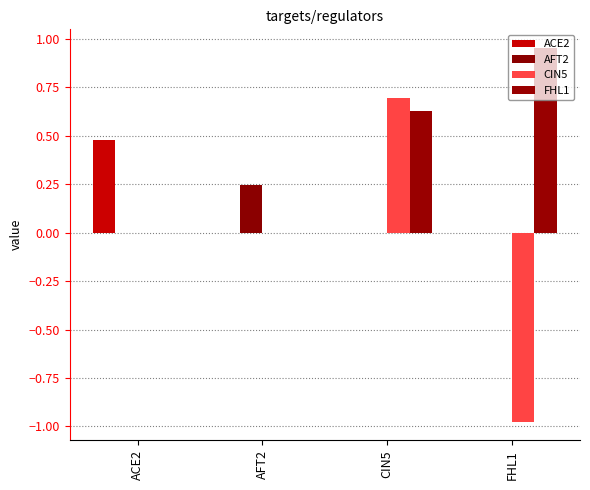

What is the total value across all series at AFT2?

0.2